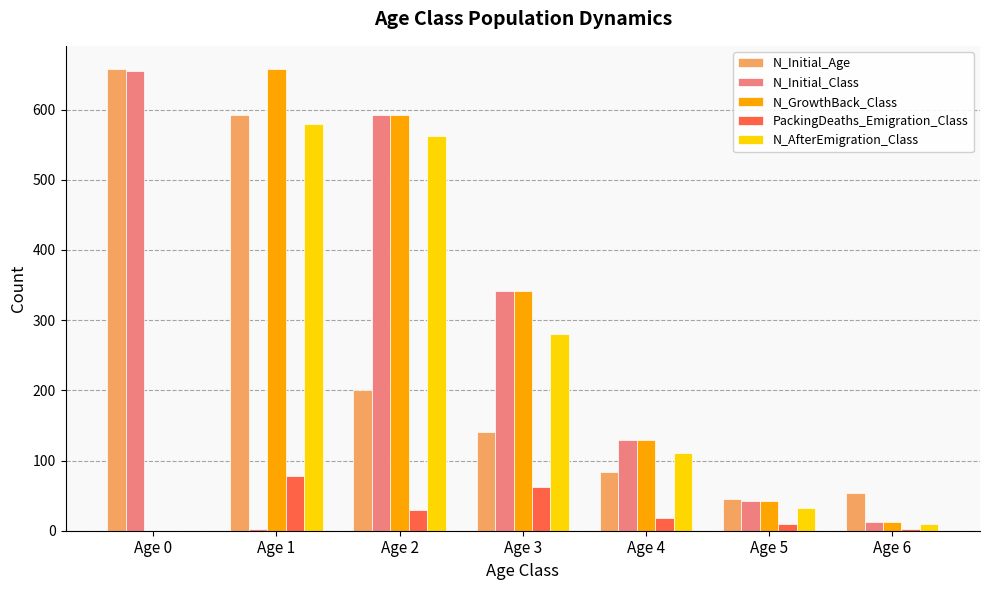

Which series changed the most between Age 1 and Age 6?

N_GrowthBack_Class